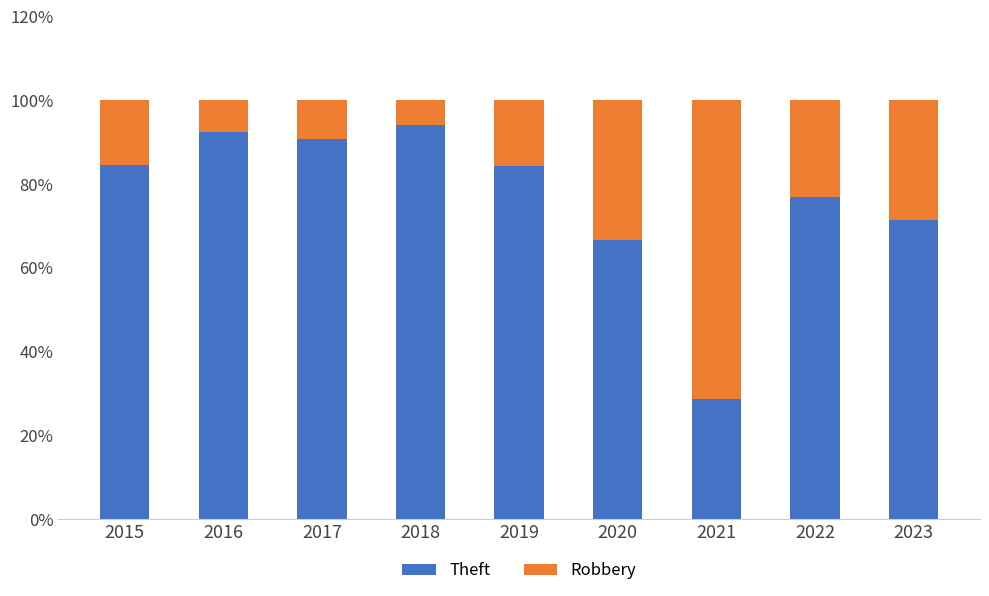

What is the total value across all series at 2019?

100.0